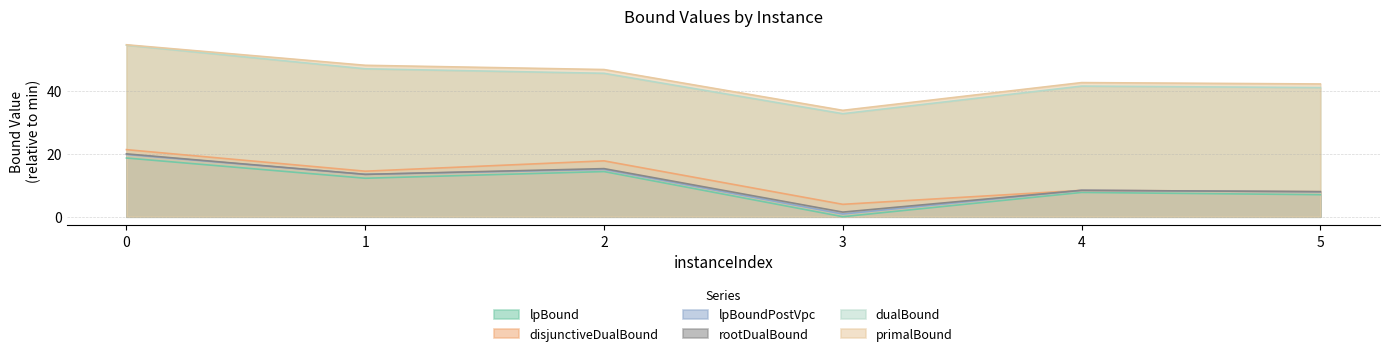

How many data points in rootDualBound are above 13?

3